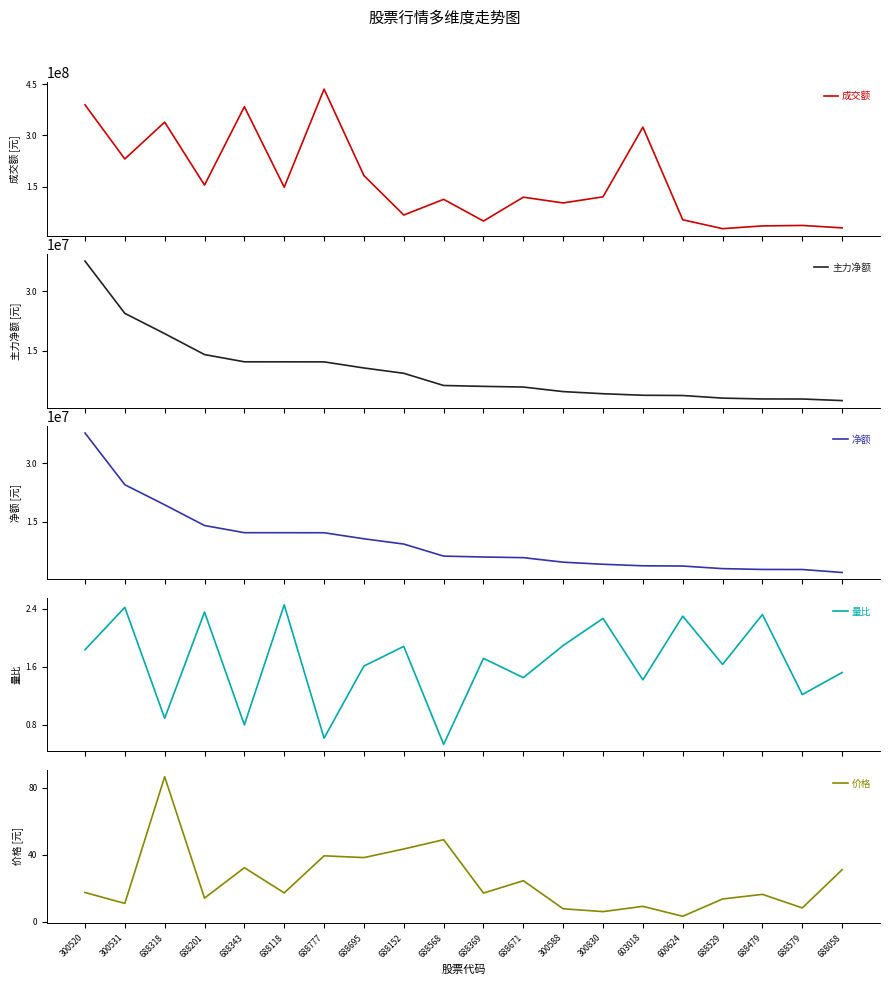

What position from the left is 688777?

7